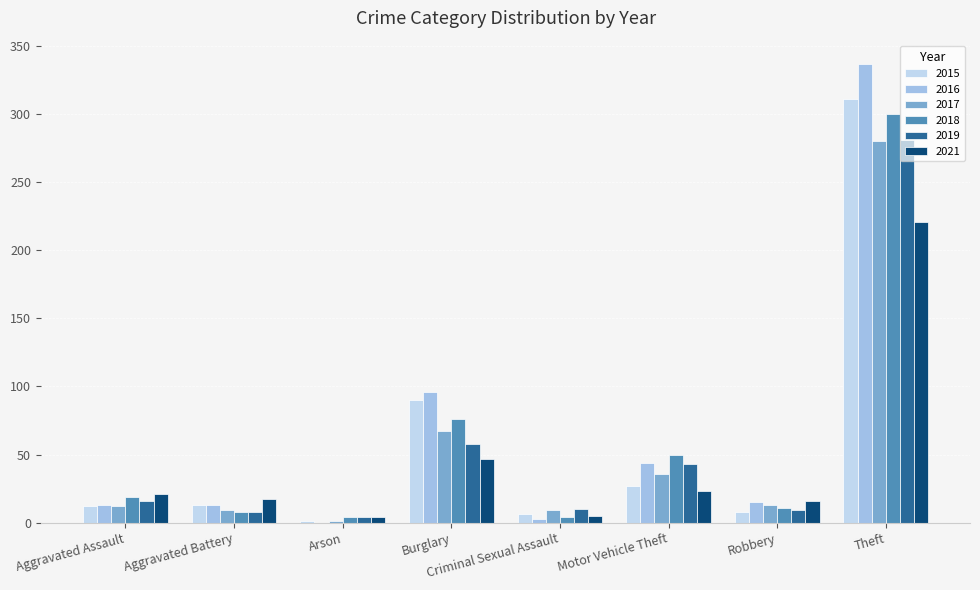

How many groups of bars are there?

8